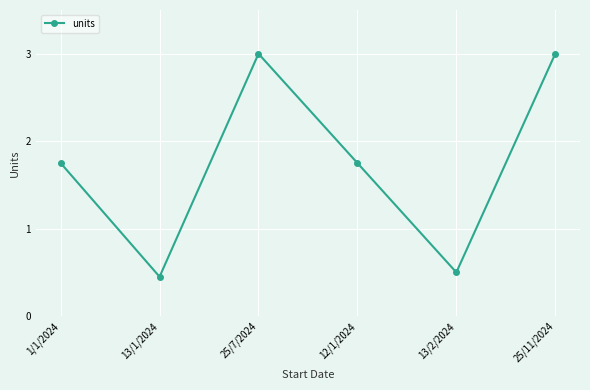

Approximately how many times larger is the value at 1/1/2024 compared to 12/1/2024?

1.0